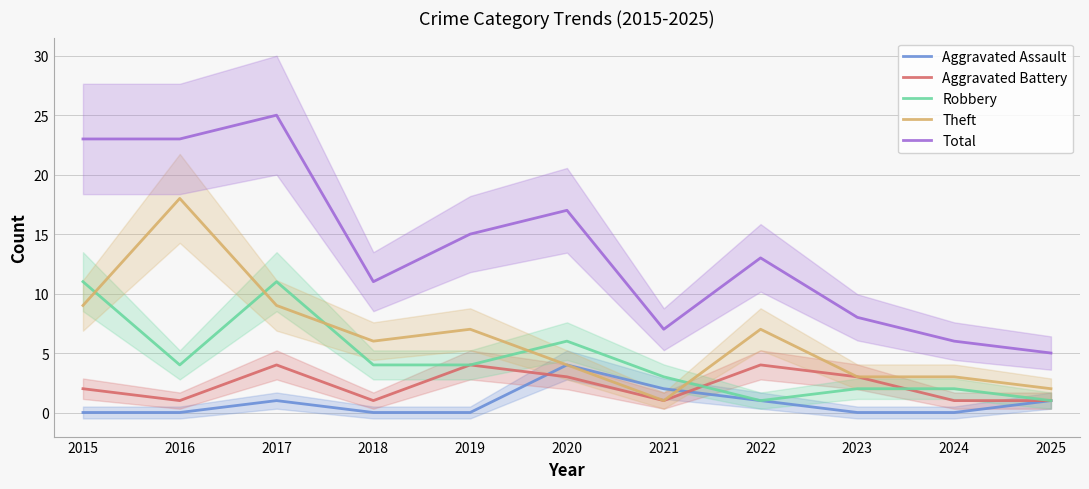

The Aggravated Battery series shows 2 at 2015. True or false?

True